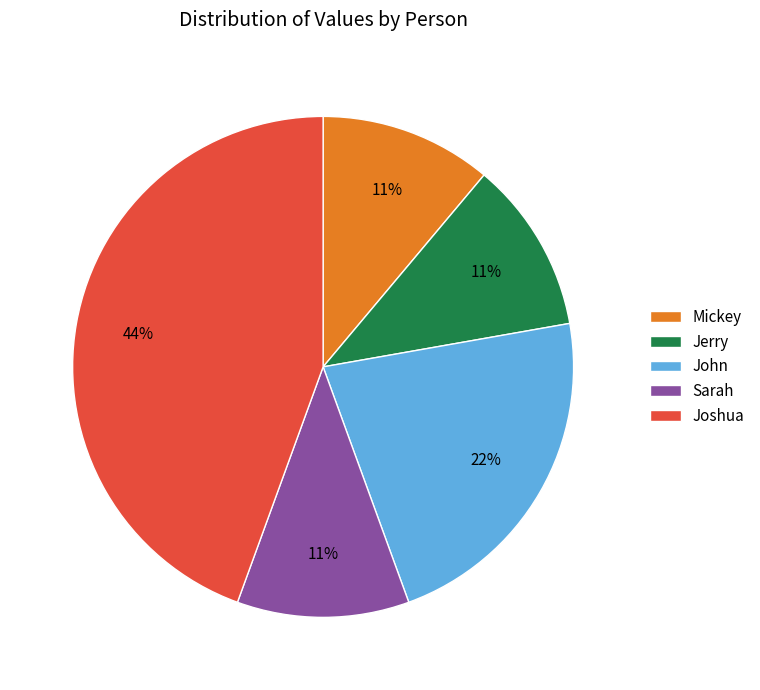

Is Jerry the majority of the pie?

No